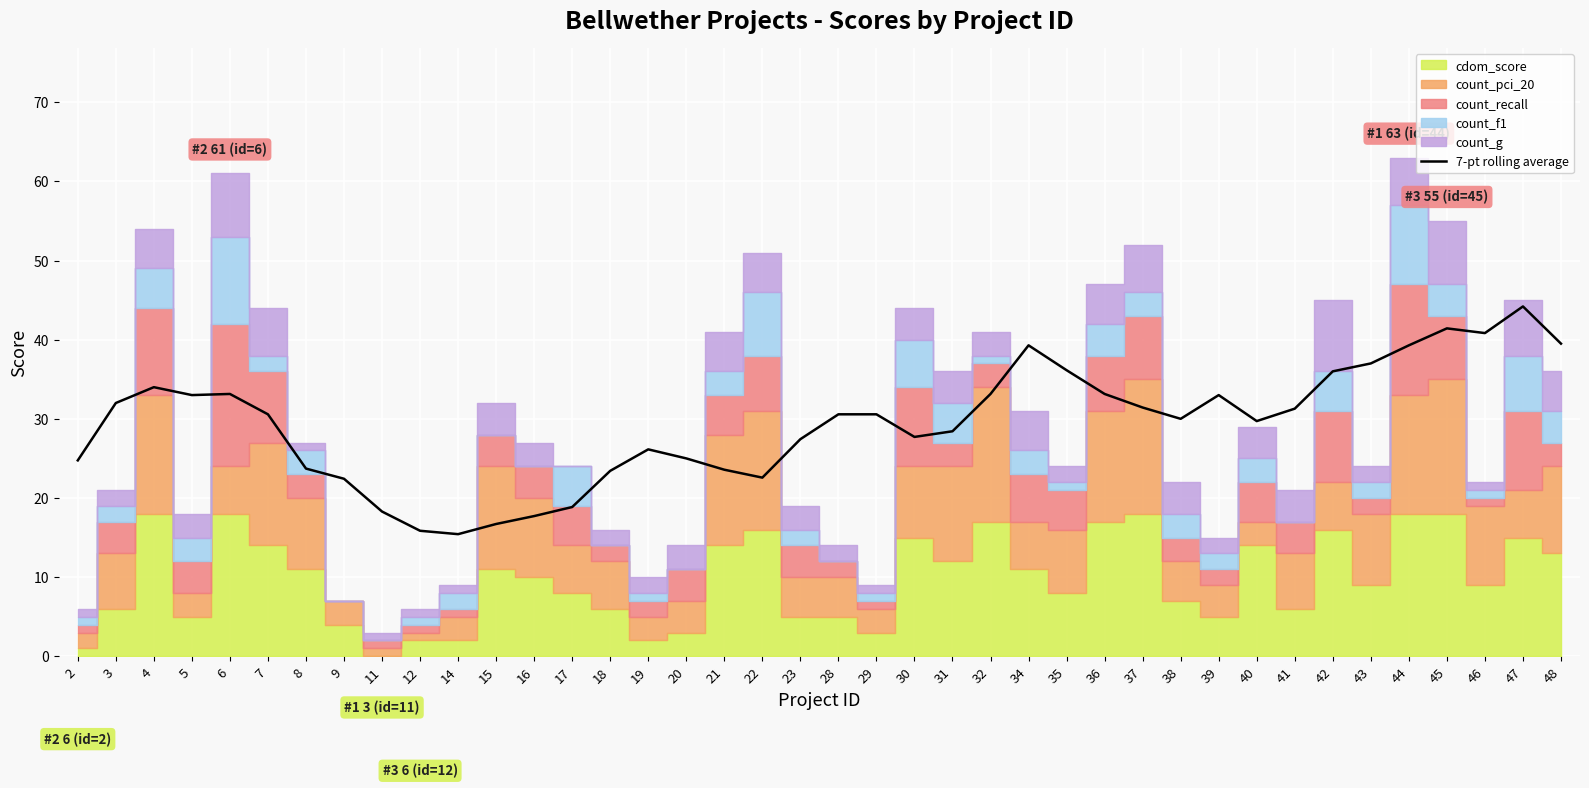

Read the value at 15.

16.7